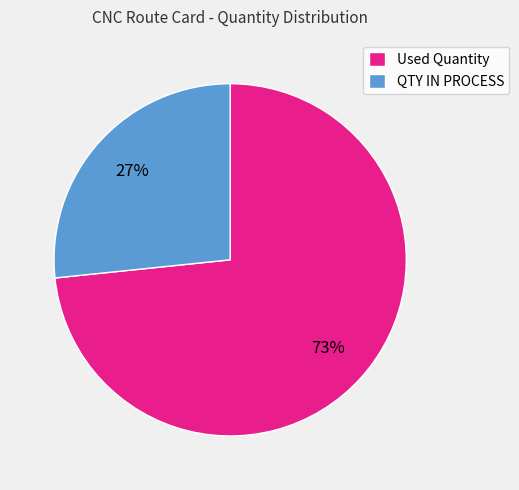

The Used Quantity slice represents 85% of the pie. True or false?

False